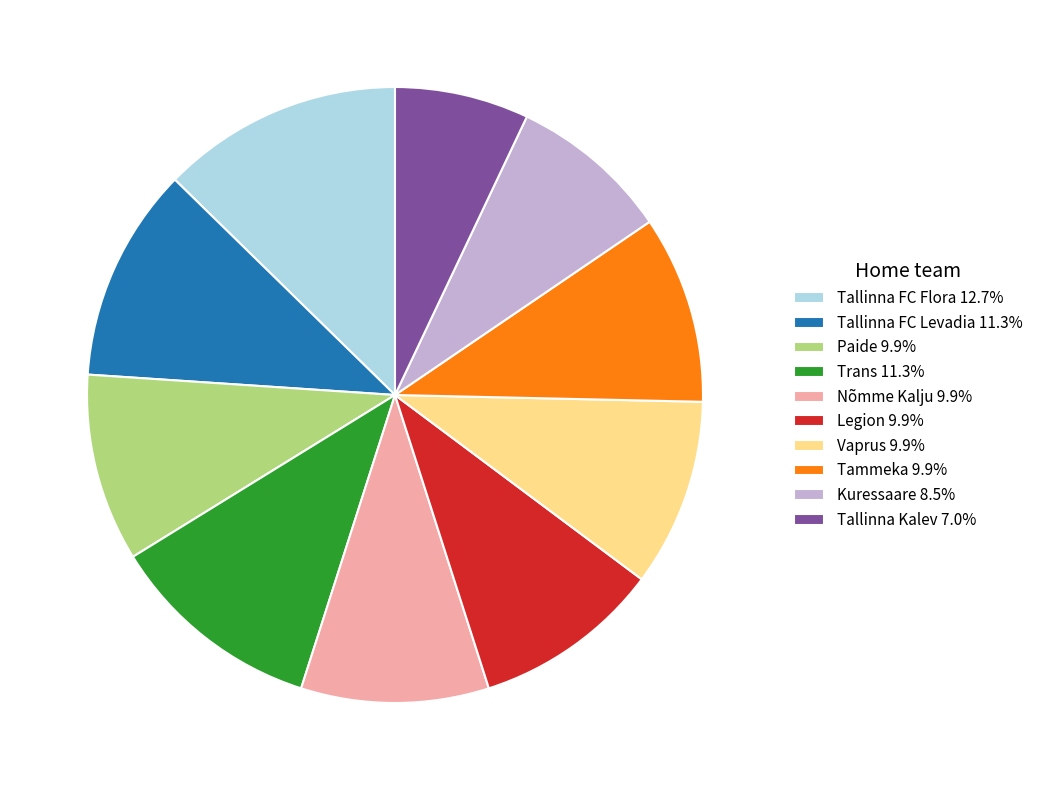

Is the sum of Tallinna FC Levadia 11.3% and Paide 9.9% greater than half?

No